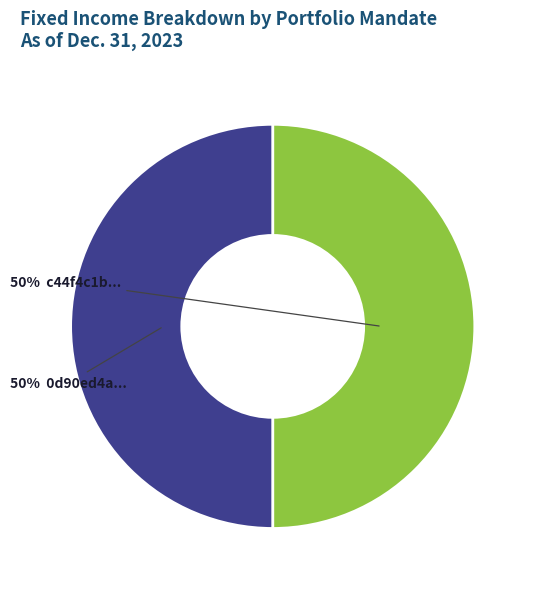

Count the number of slices in the pie.

2